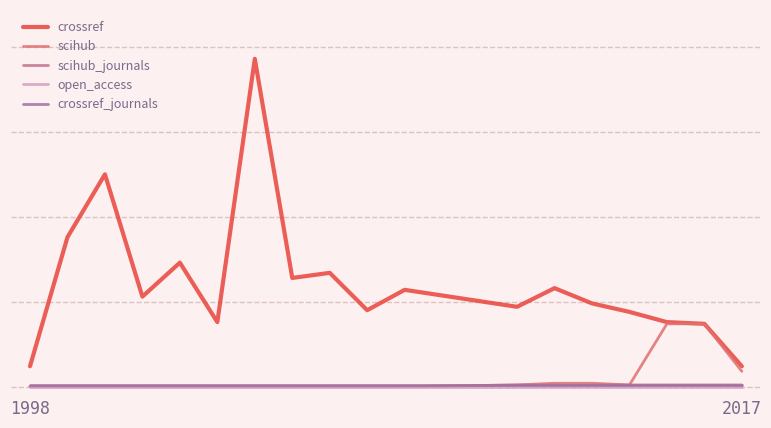

True or false: scihub_journals and open_access intersect in this chart.

False